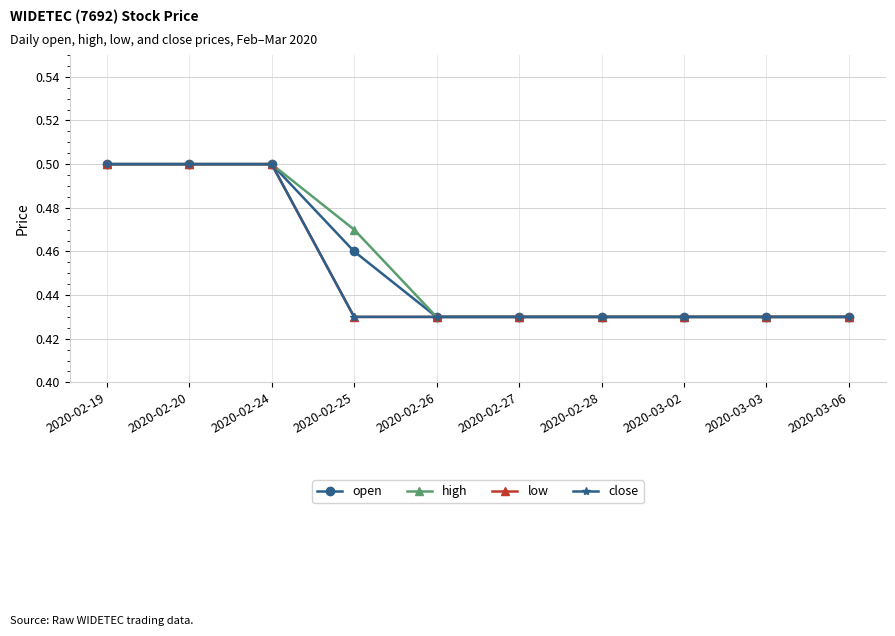

At 2020-02-28, list the series in order from smallest to largest.

open, high, low, close